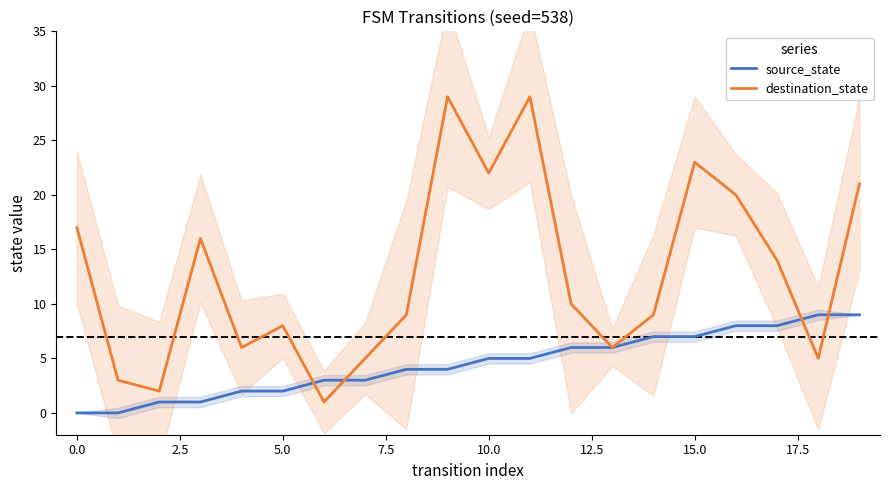

What is the maximum value for source_state?

9